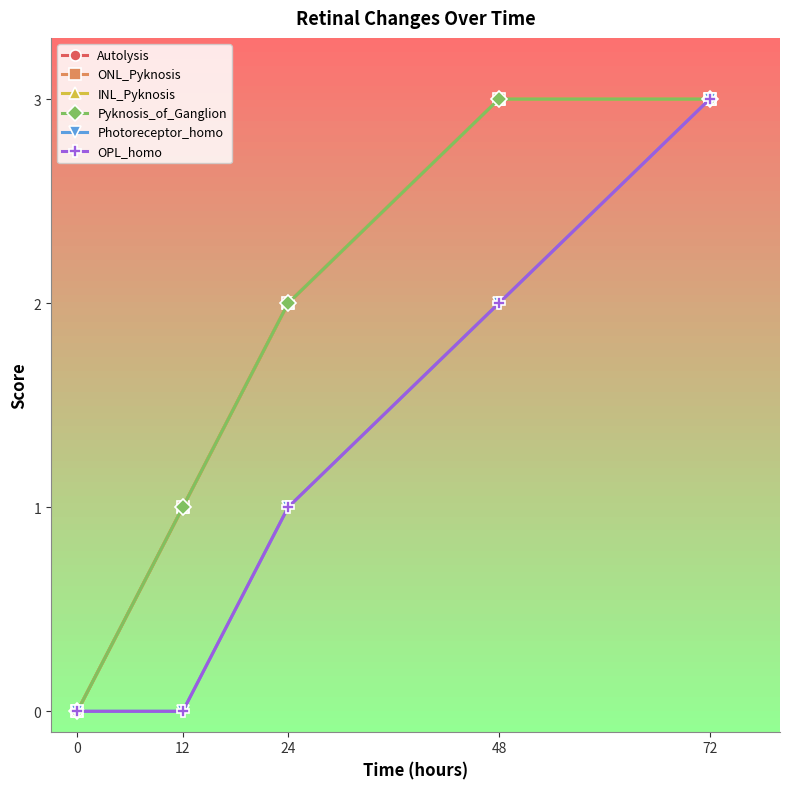

List the labels in order of Photoreceptor_homo value, smallest first.

0, 12, 24, 48, 72